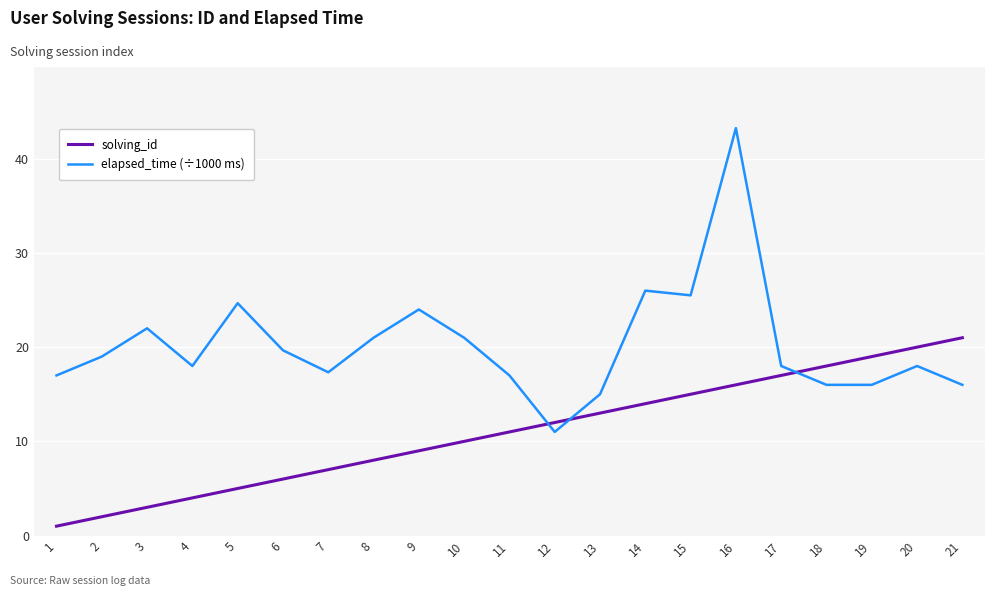

Where is the first local maximum for elapsed_time (÷1000 ms)?

3